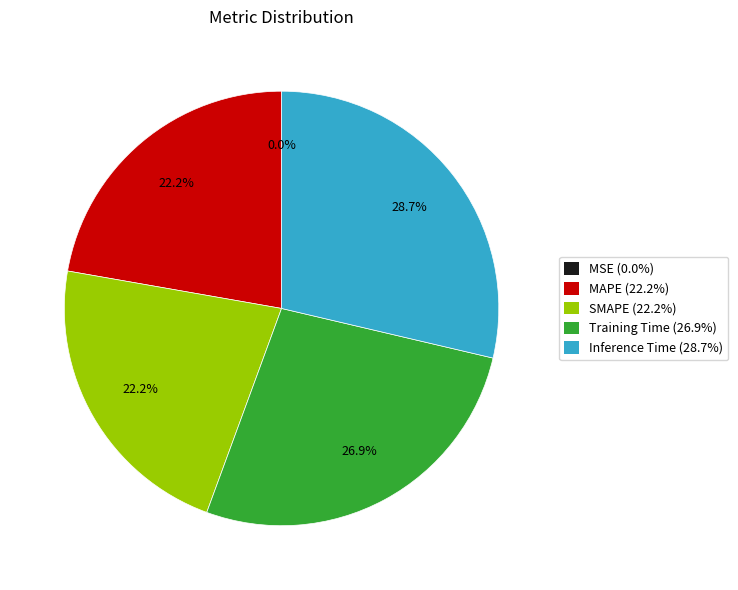

To the nearest percent, what is the average slice percentage?

20%